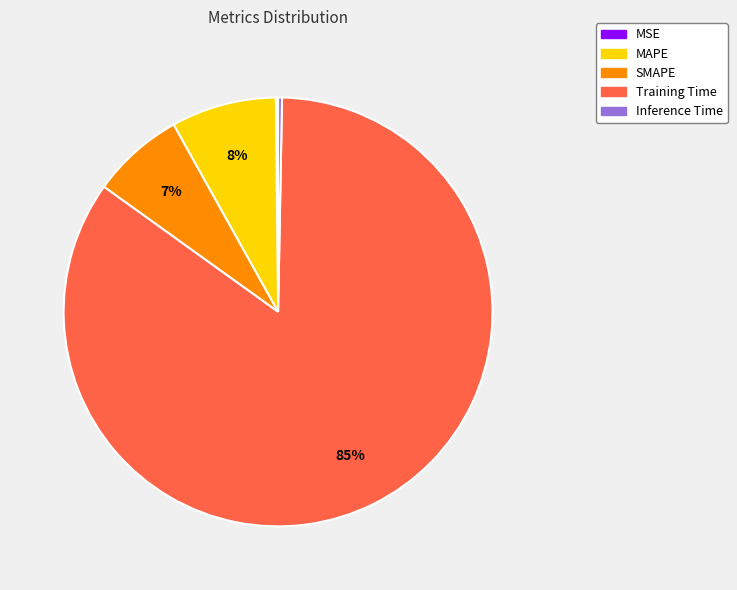

Between Training Time and Inference Time, which is larger?

Training Time